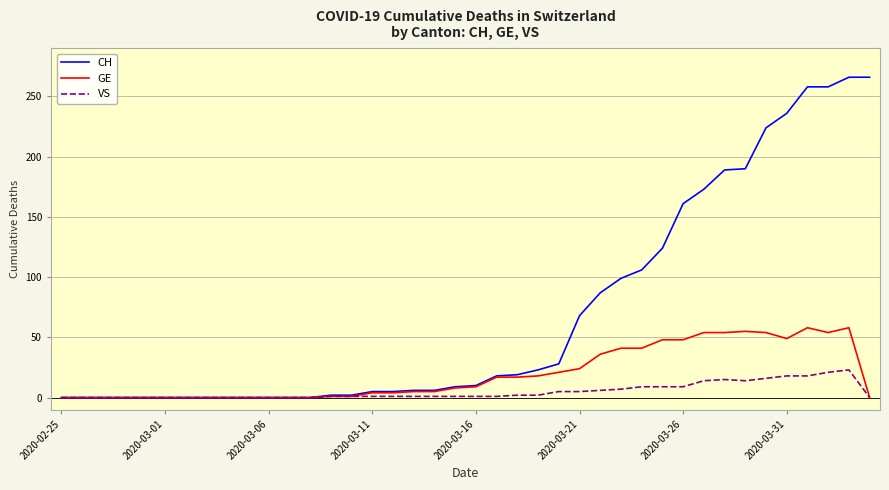

Which series has the widest spread of values?

CH